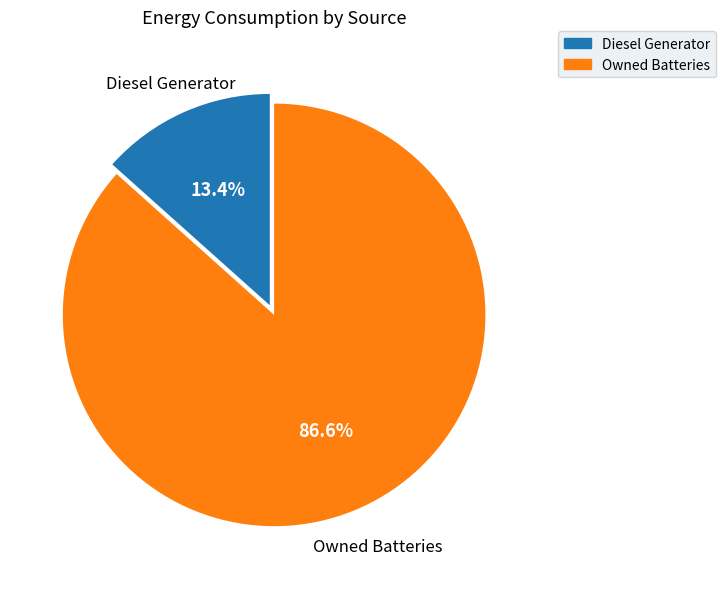

How many segments does this pie chart have?

2